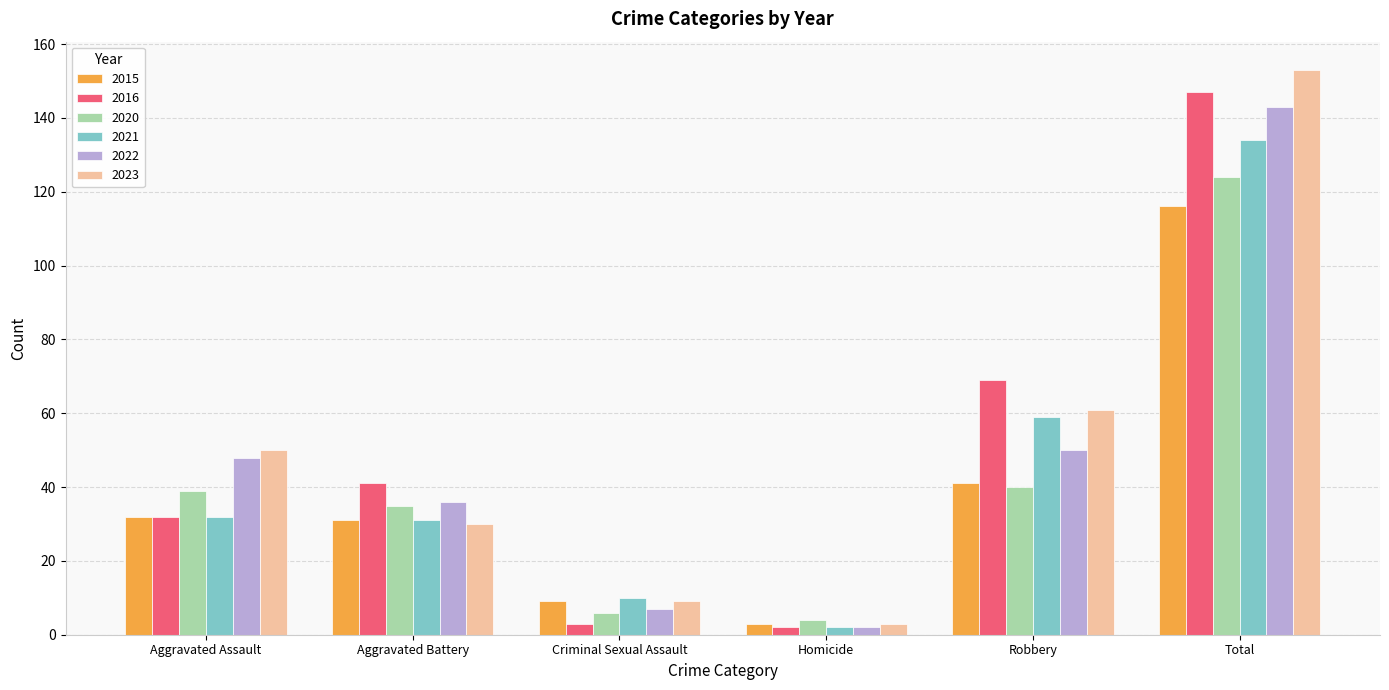

What is the greatest value displayed?

153